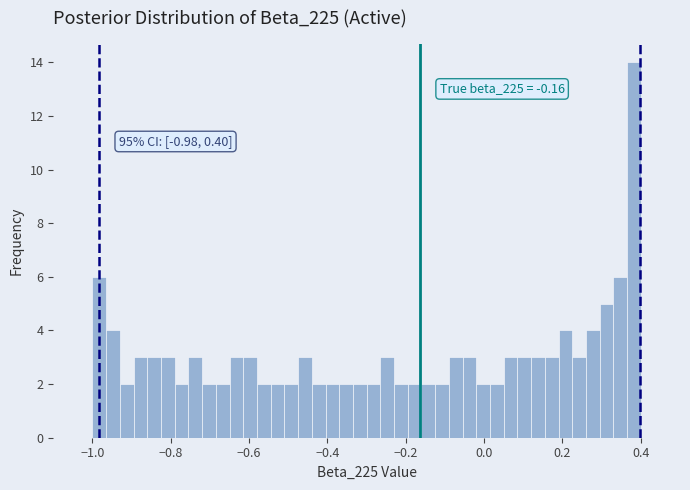

Read against the x-axis, roughly where is the centre of the tallest bar?

0.38